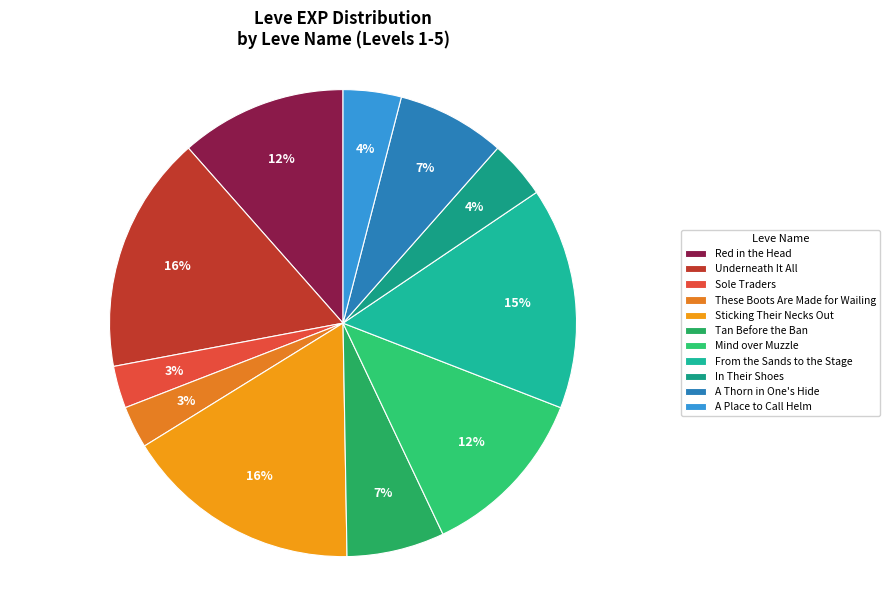

Between Underneath It All and These Boots Are Made for Wailing, which is larger?

Underneath It All